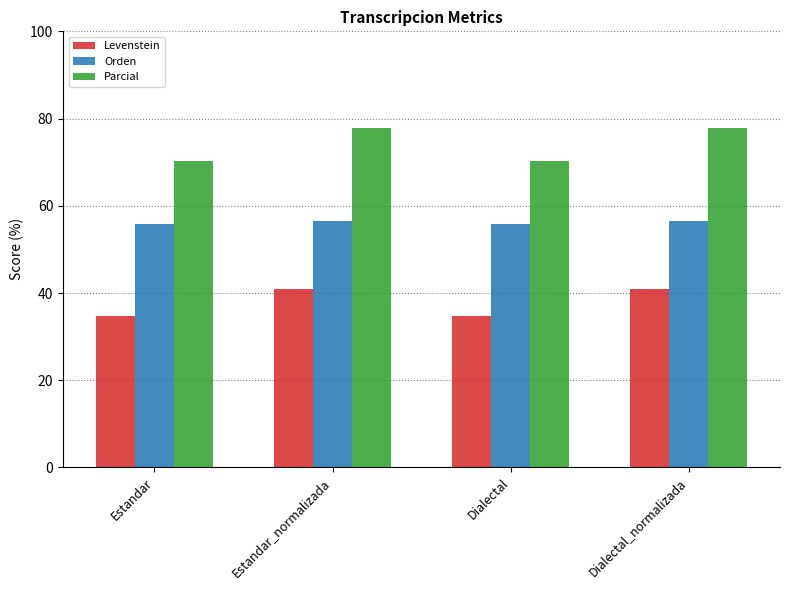

What is the difference between the maximum and second lowest values in the Levenstein series?

6.3